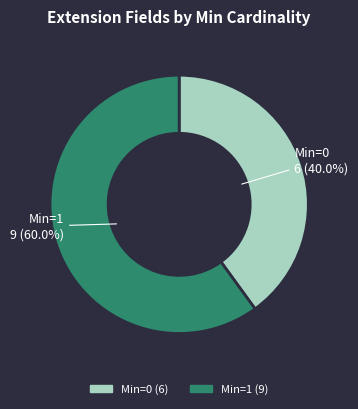

How many slices are in this pie chart?

2